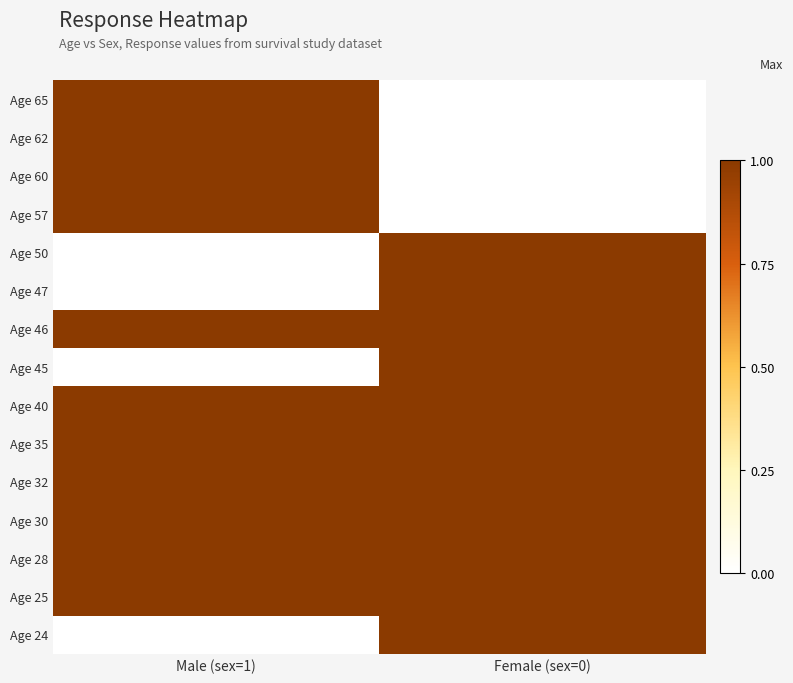

Which has a higher value, Female (sex=0) or Male (sex=1)?

Male (sex=1)